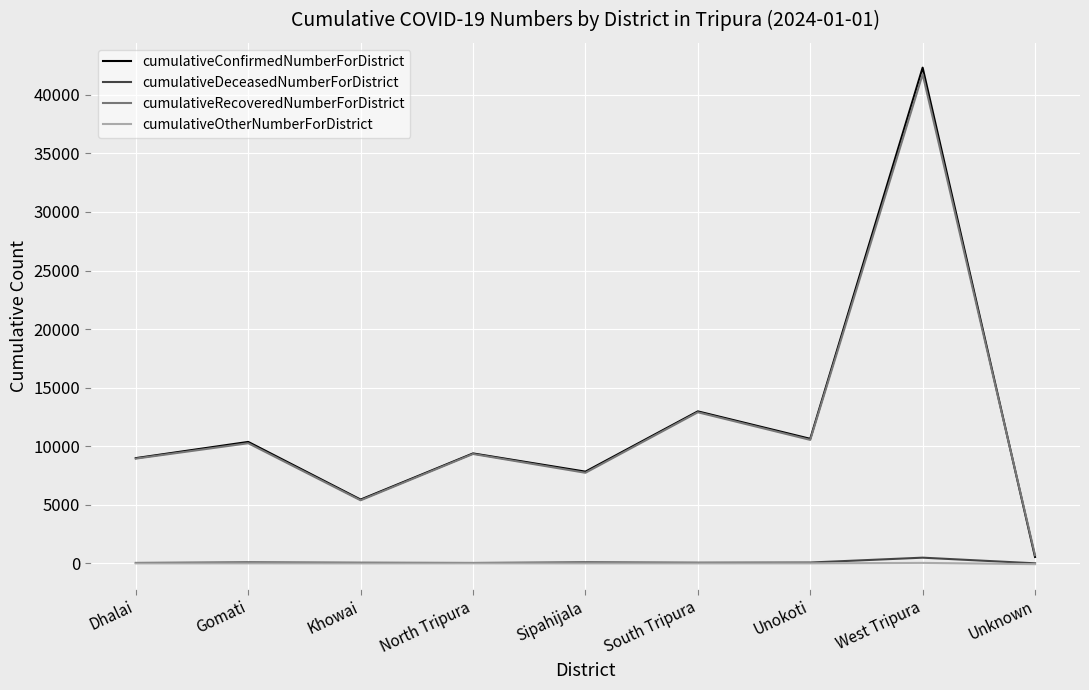

At which category does cumulativeRecoveredNumberForDistrict reach its first local peak?

Gomati